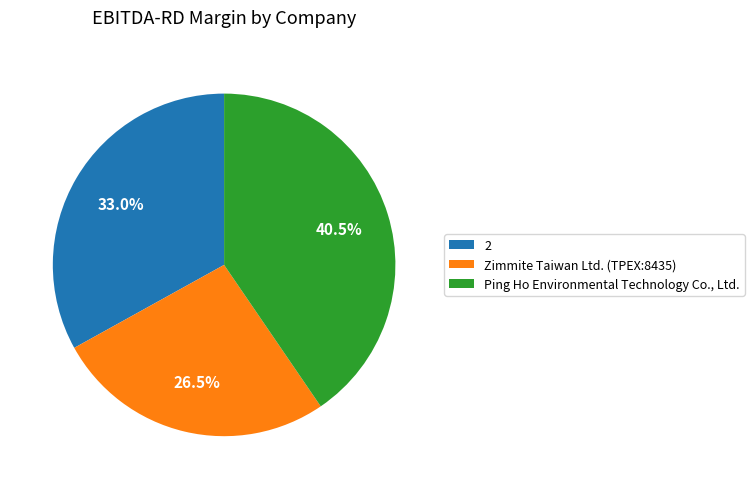

The 2 slice represents 33% of the pie. True or false?

True